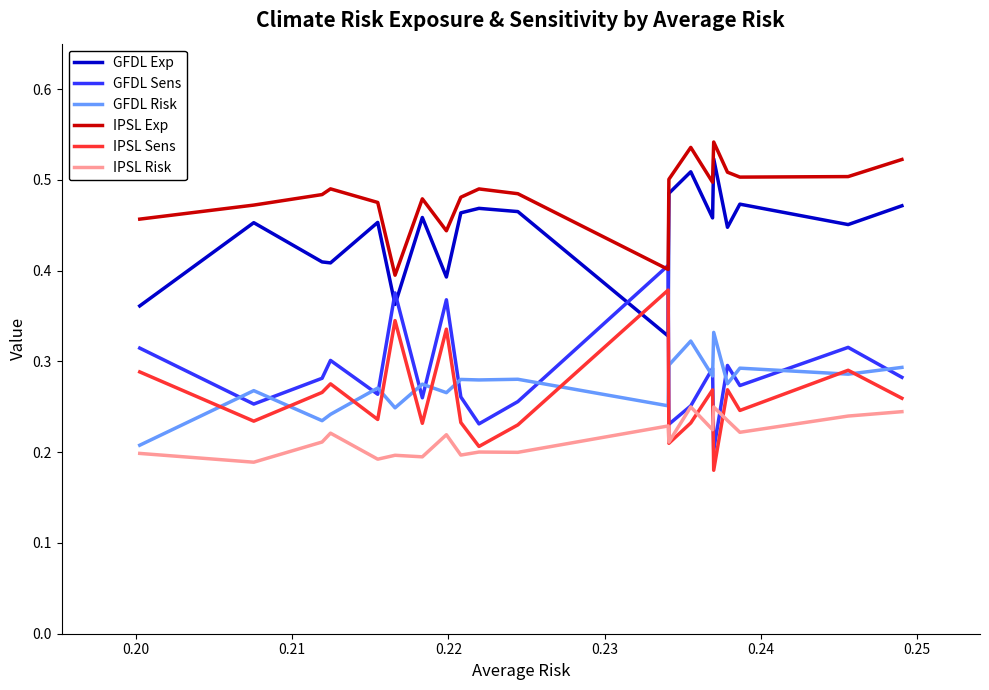

What are all the series names shown in the legend?

GFDL Exp, GFDL Sens, GFDL Risk, IPSL Exp, IPSL Sens, IPSL Risk